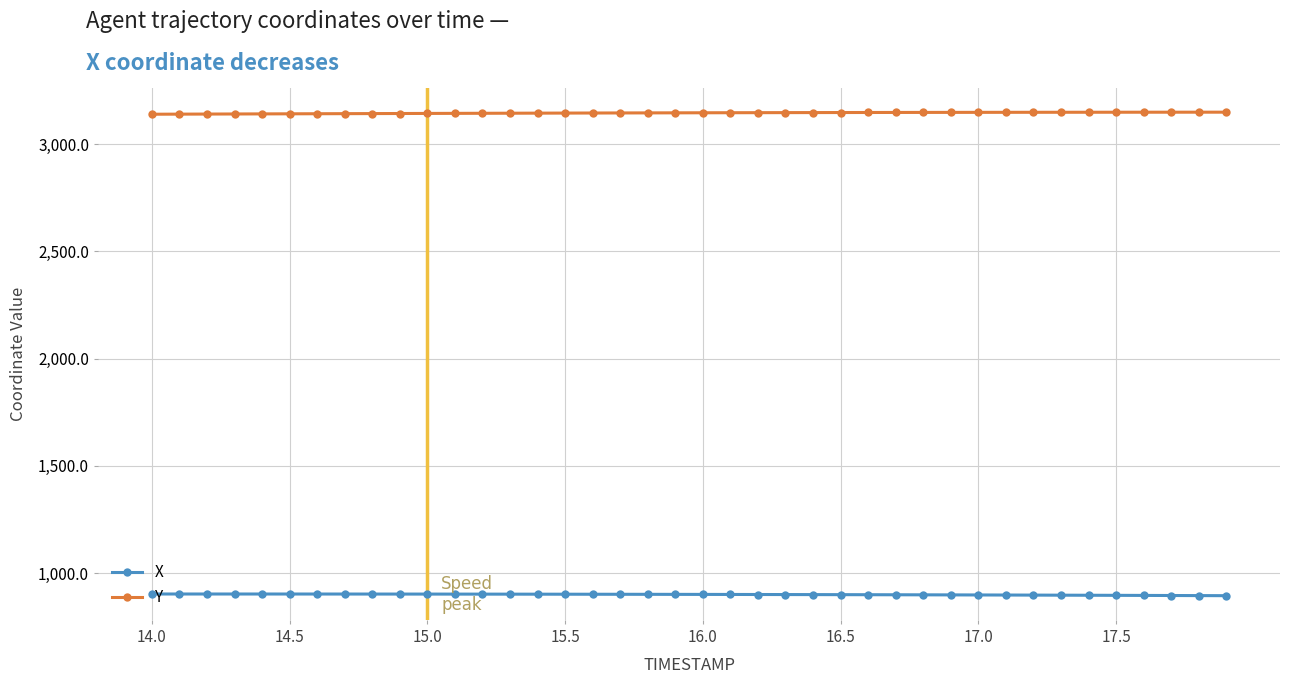

List the series in order of their peak value, lowest first.

X, Y